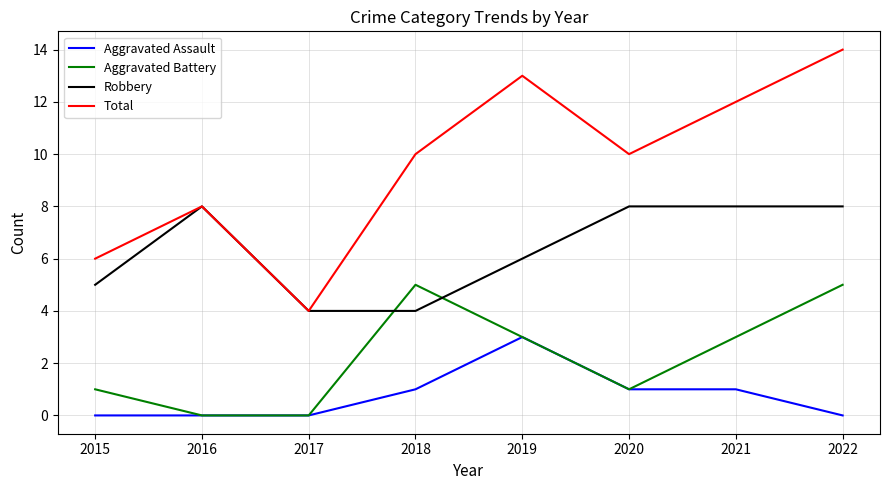

Count the Total values in the range 8 to 13.

5